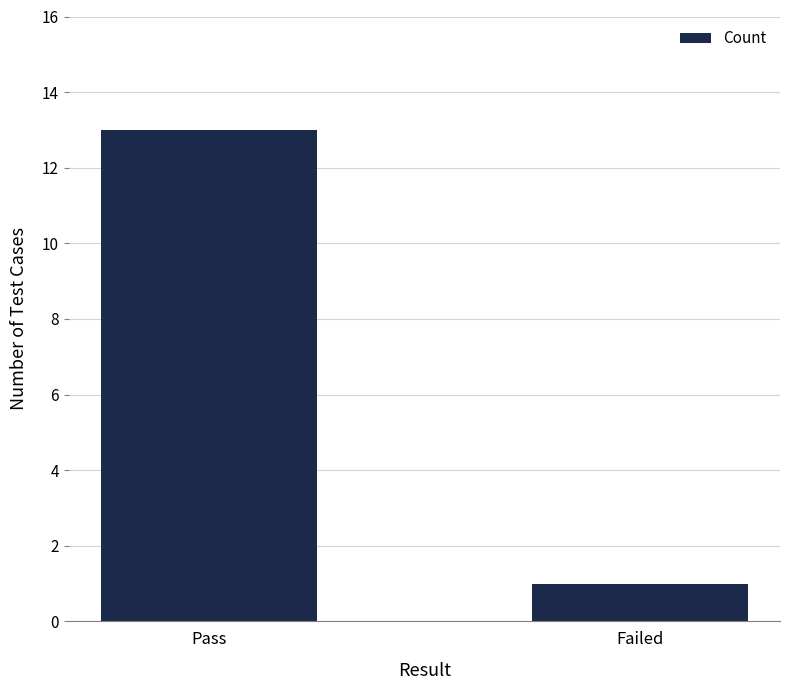

Does the chart contain stacked bars?

No